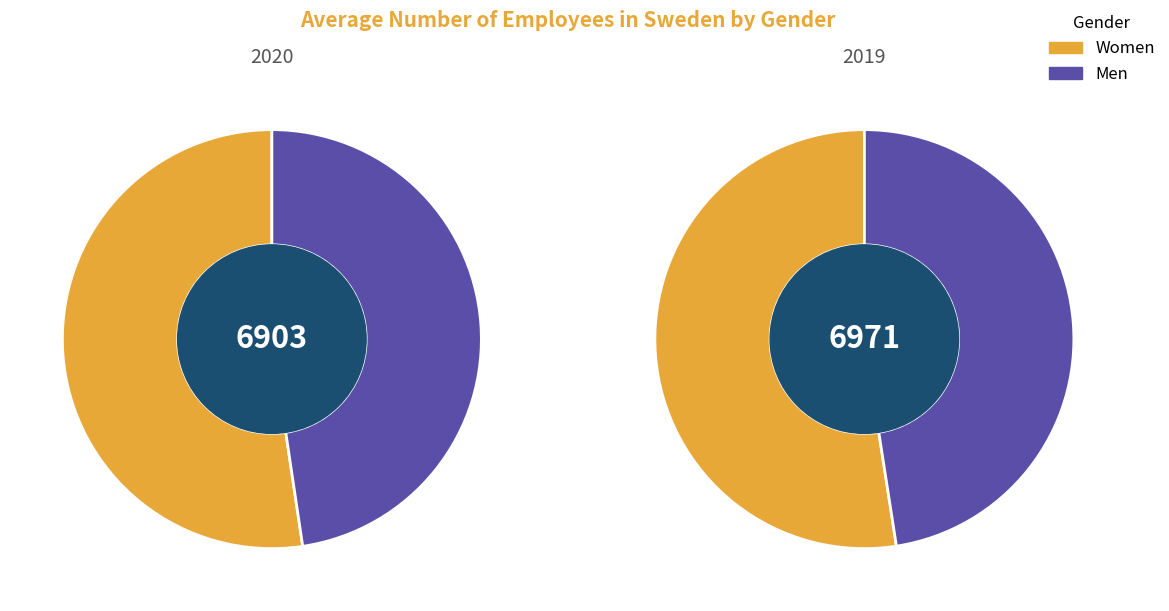

What is the difference between the highest and lowest values at 2019?

341